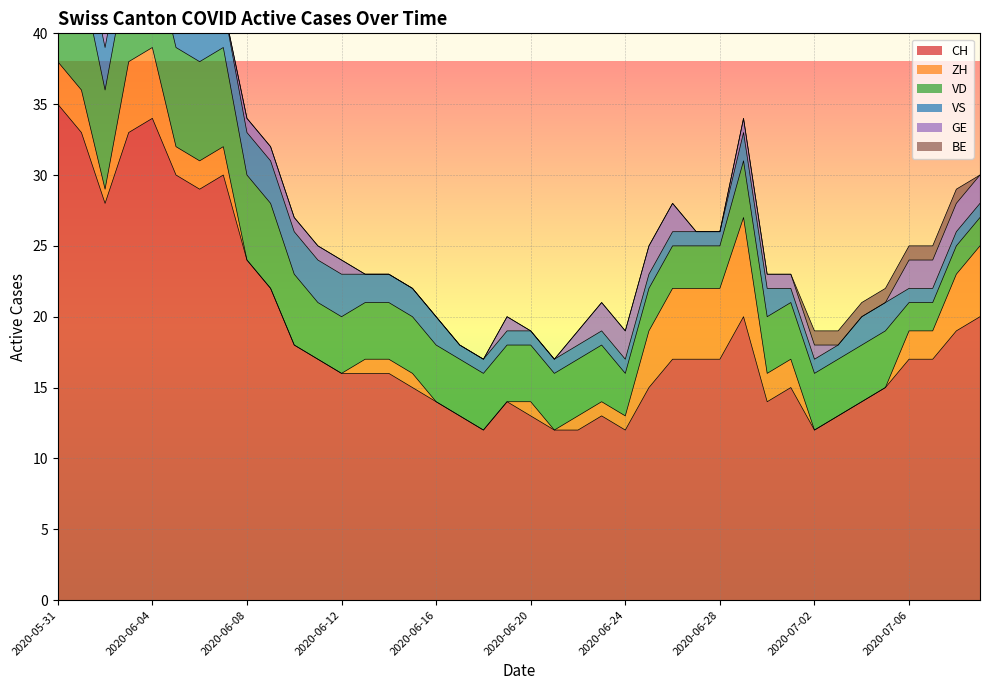

Where is VS nearest to the value 3?

2020-06-01